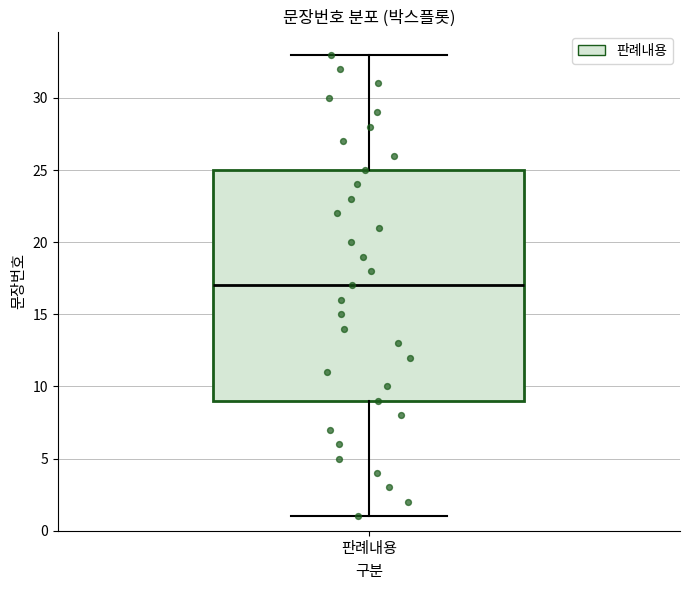

Where is the lower edge of the box for 판례내용 on the y-axis? The values are not printed on the chart, so give them approximately, as read against the axis.

9